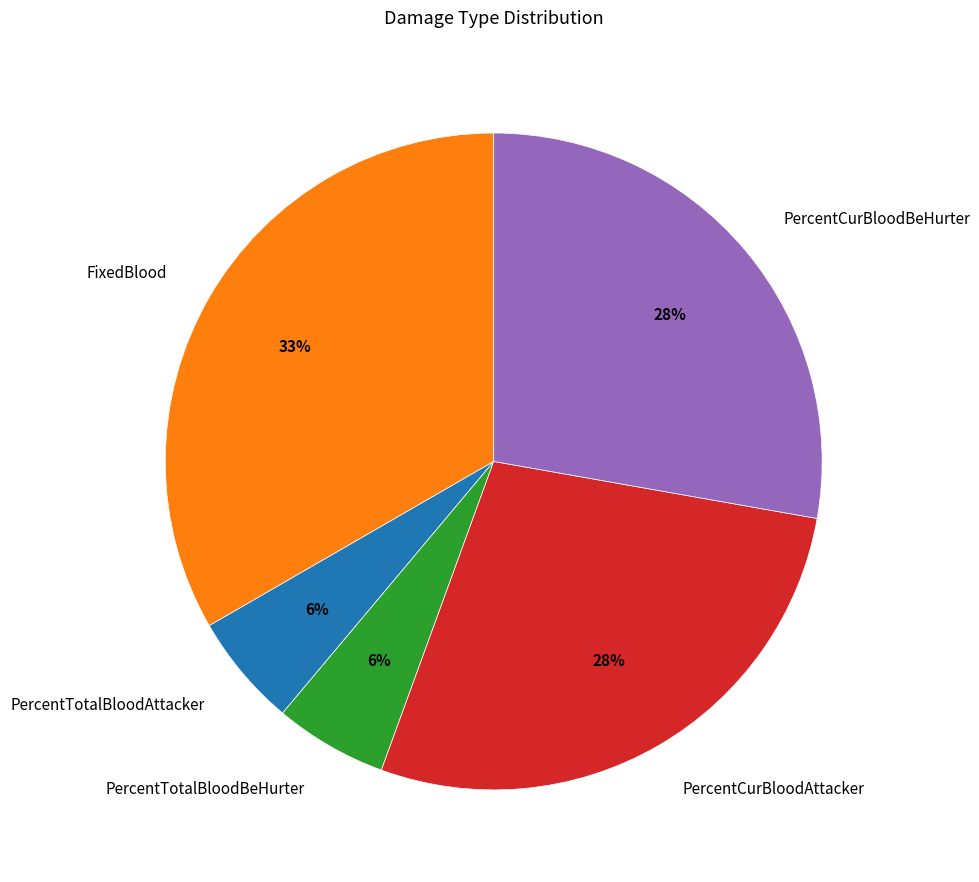

What is the largest slice in the pie chart?

FixedBlood